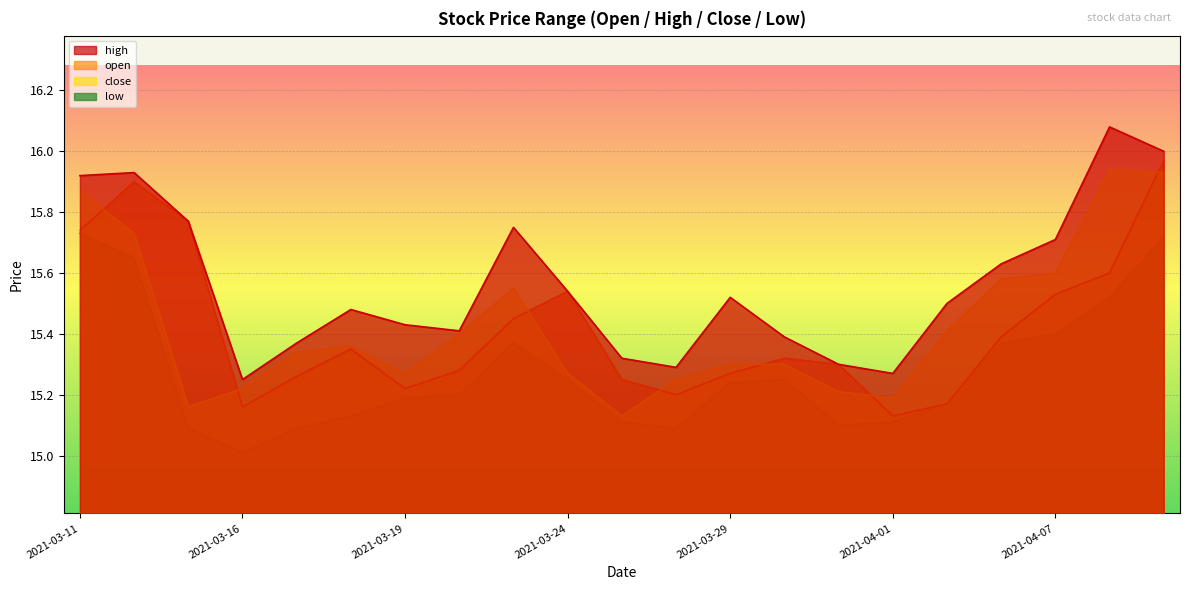

How many categories are shown in the chart?

21